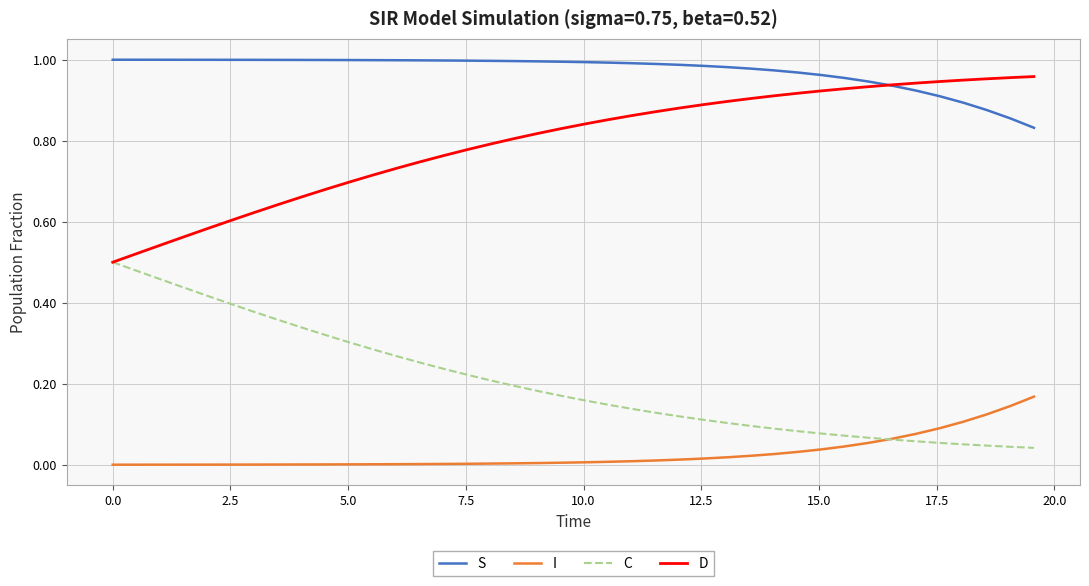

Rank the series by their average value, from highest to lowest.

S, D, C, I